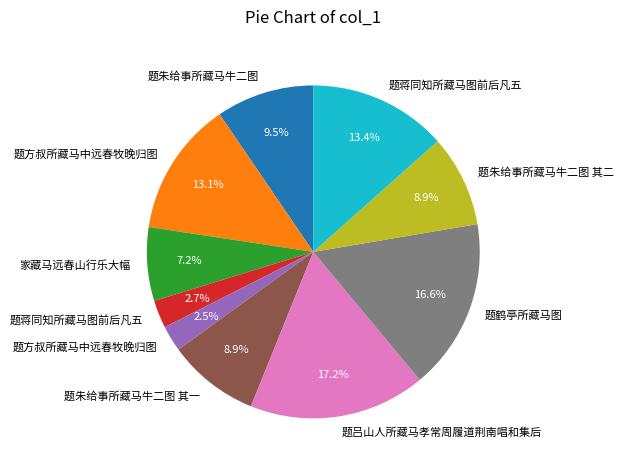

Is there any slice that represents more than half of the pie?

No